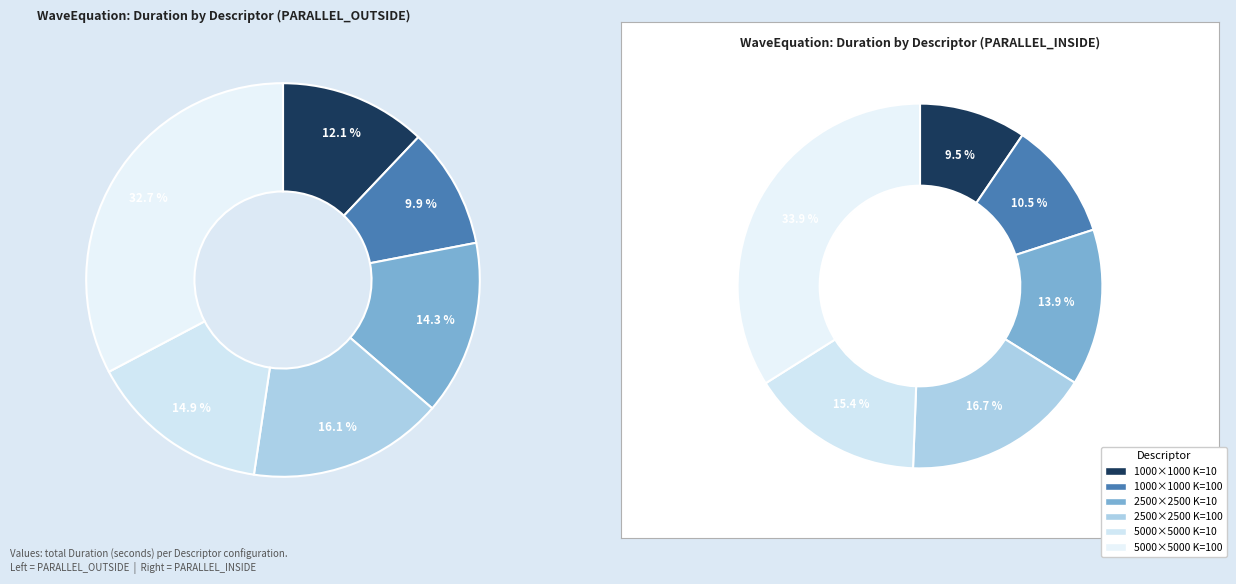

Does 3 account for over 50% of the chart?

No